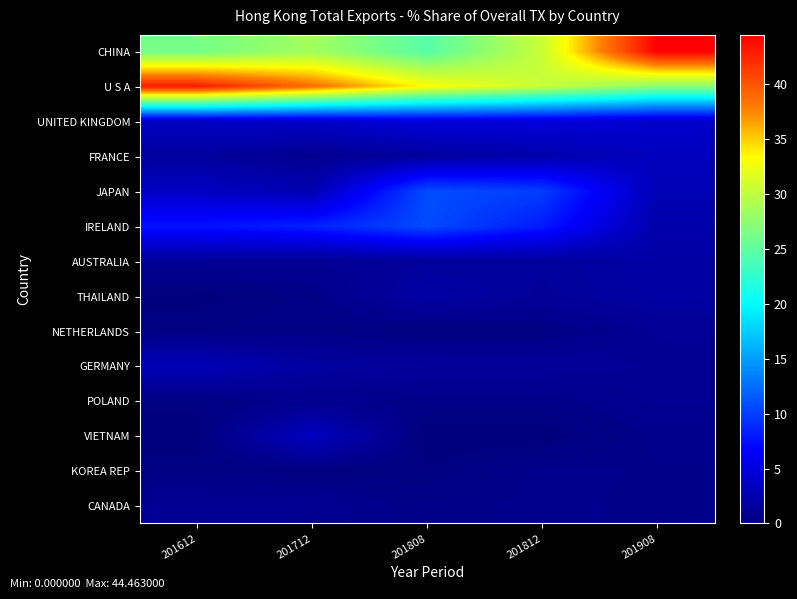

Which category has the lowest value across all series?

201808